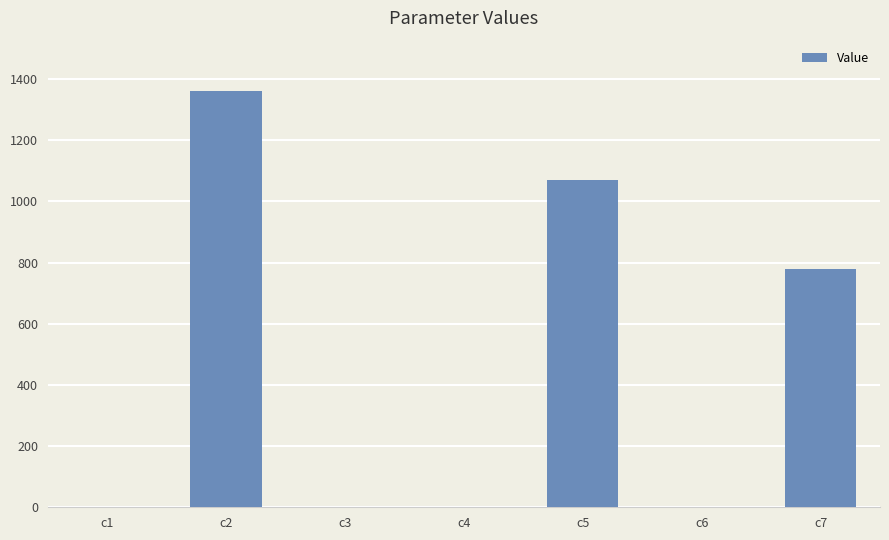

True or false: the data shows 1361.9 at c2.

True